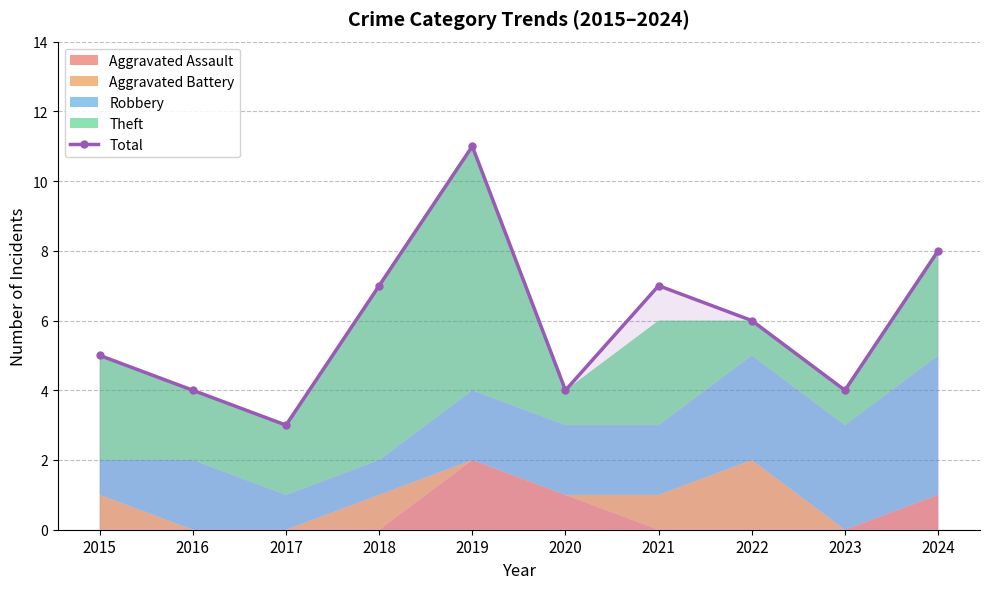

How many values in the Total series are below 6?

5